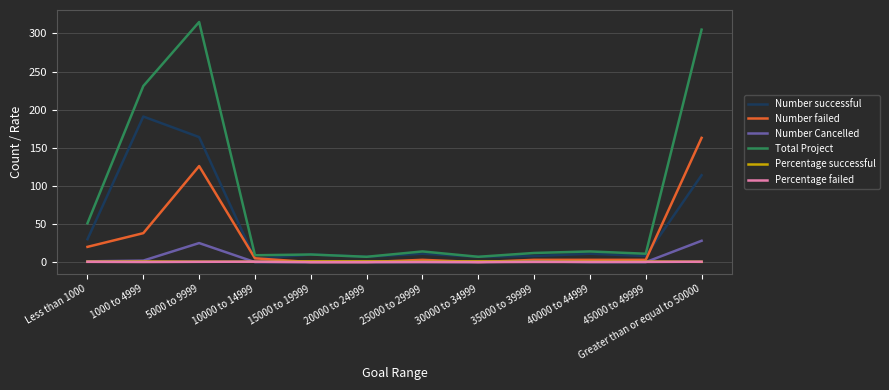

True or false: Percentage successful has more than 1 points higher than both neighbors.

True